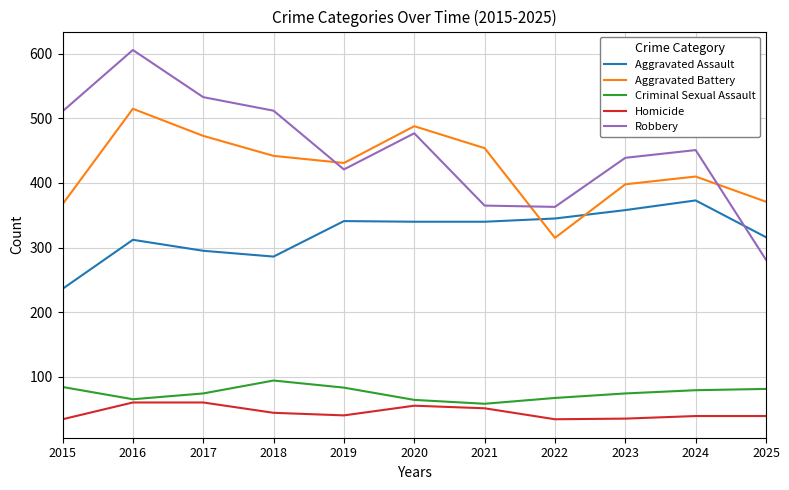

Which series has the largest total across all categories?

Robbery